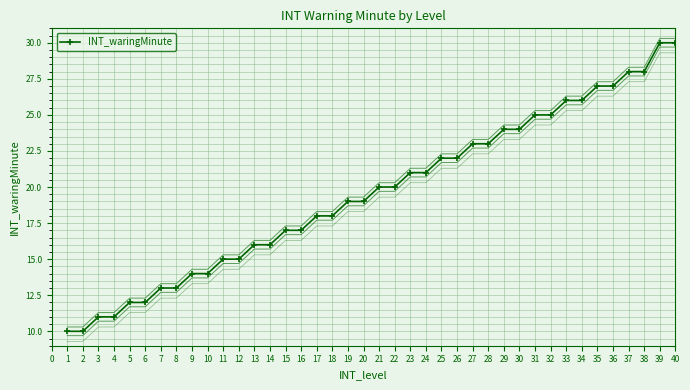

What is the average value?

20